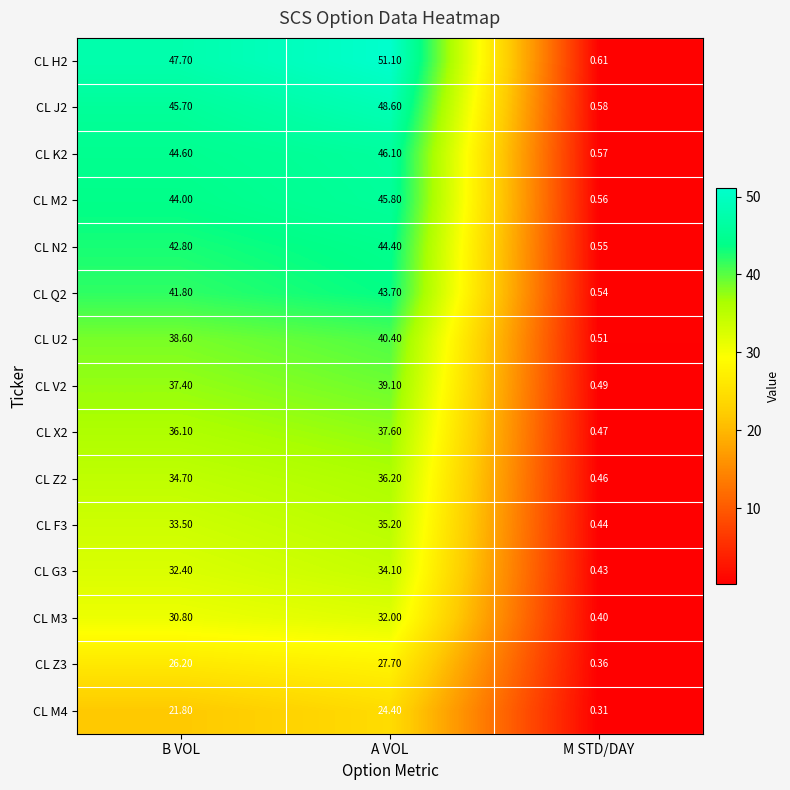

At which label is CL Z2 closest to 18?

B VOL